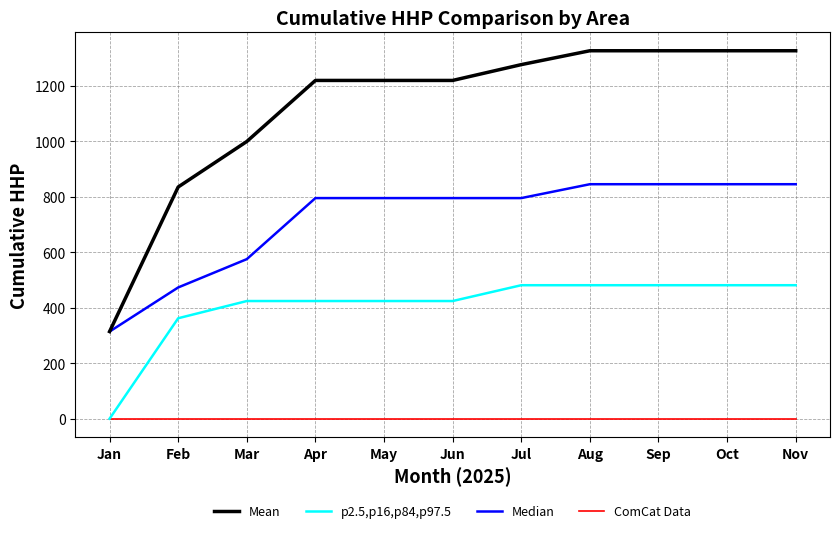

Which series has the widest spread of values?

Mean